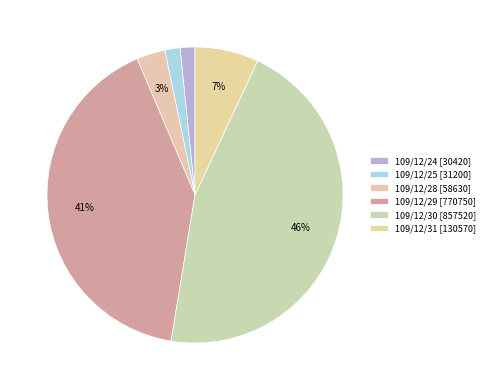

Count the number of slices in the pie.

6